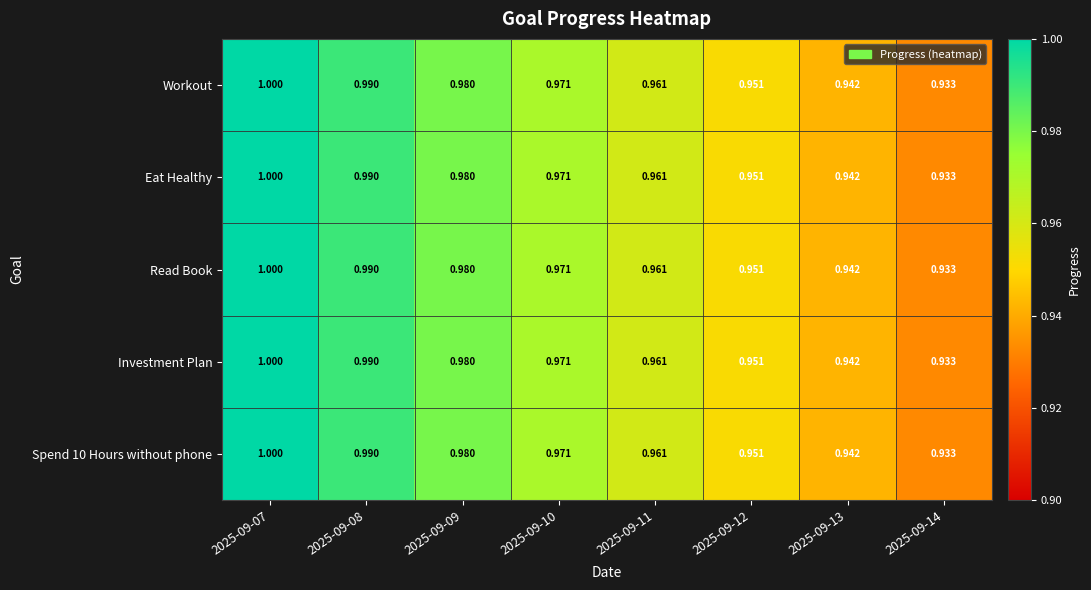

Reading right to left, what are all the values shown in this chart?

Workout: 2025-09-14=0.9	2025-09-13=0.9	2025-09-12=1.0	2025-09-11=1.0	2025-09-10=1.0	2025-09-09=1.0	2025-09-08=1.0	2025-09-07=1.0
Eat Healthy: 2025-09-14=0.9	2025-09-13=0.9	2025-09-12=1.0	2025-09-11=1.0	2025-09-10=1.0	2025-09-09=1.0	2025-09-08=1.0	2025-09-07=1.0
Read Book: 2025-09-14=0.9	2025-09-13=0.9	2025-09-12=1.0	2025-09-11=1.0	2025-09-10=1.0	2025-09-09=1.0	2025-09-08=1.0	2025-09-07=1.0
Investment Plan: 2025-09-14=0.9	2025-09-13=0.9	2025-09-12=1.0	2025-09-11=1.0	2025-09-10=1.0	2025-09-09=1.0	2025-09-08=1.0	2025-09-07=1.0
Spend 10 Hours without phone: 2025-09-14=0.9	2025-09-13=0.9	2025-09-12=1.0	2025-09-11=1.0	2025-09-10=1.0	2025-09-09=1.0	2025-09-08=1.0	2025-09-07=1.0